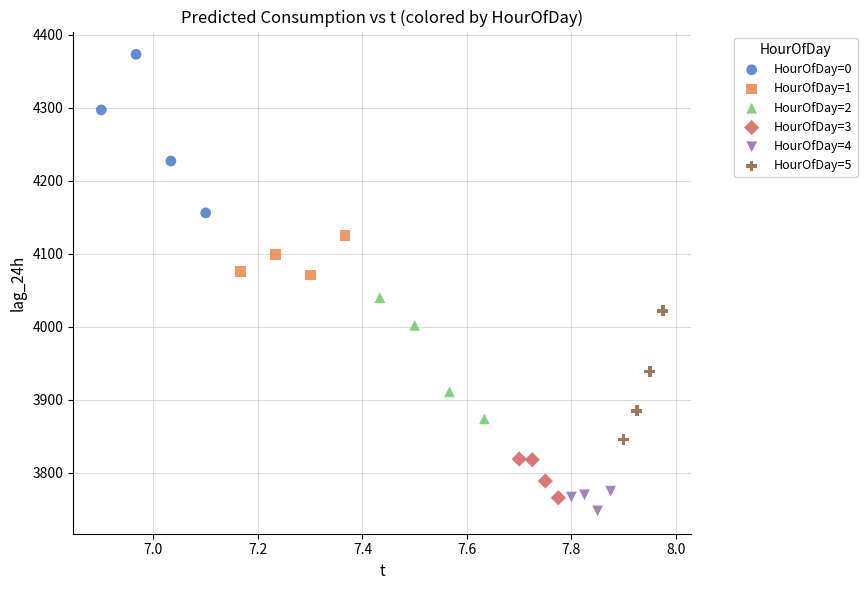

Which series reaches the maximum Y coordinate?

HourOfDay=0